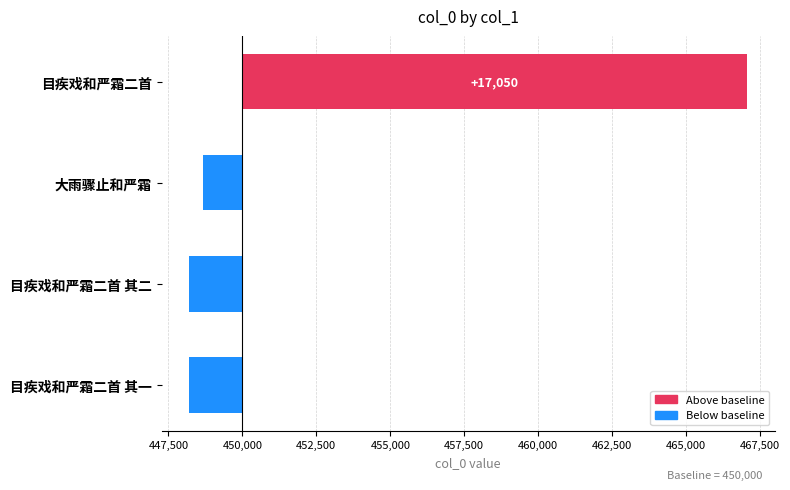

Read the value at 目疾戏和严霜二首.

17050